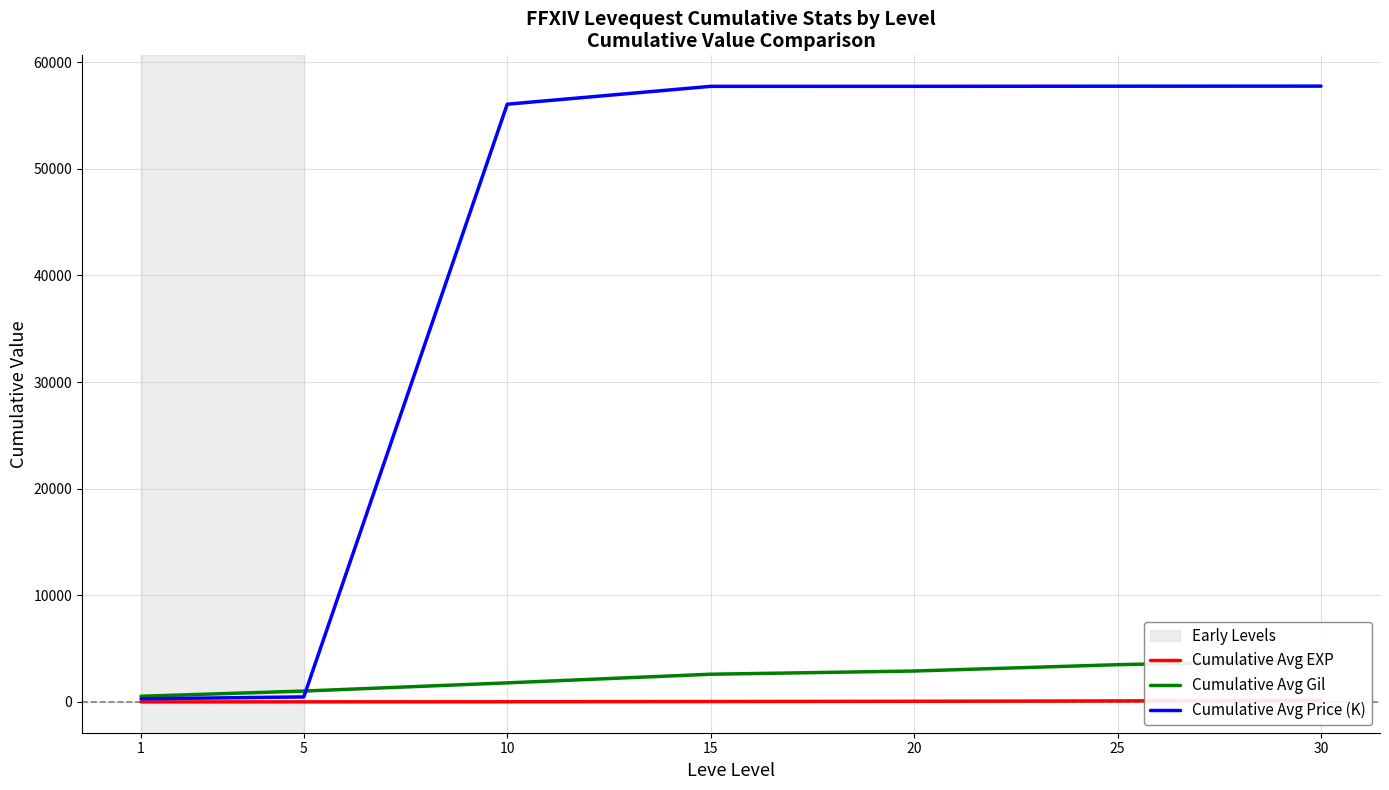

Which series has the largest range (max minus min)?

Cumulative Avg Price (K)